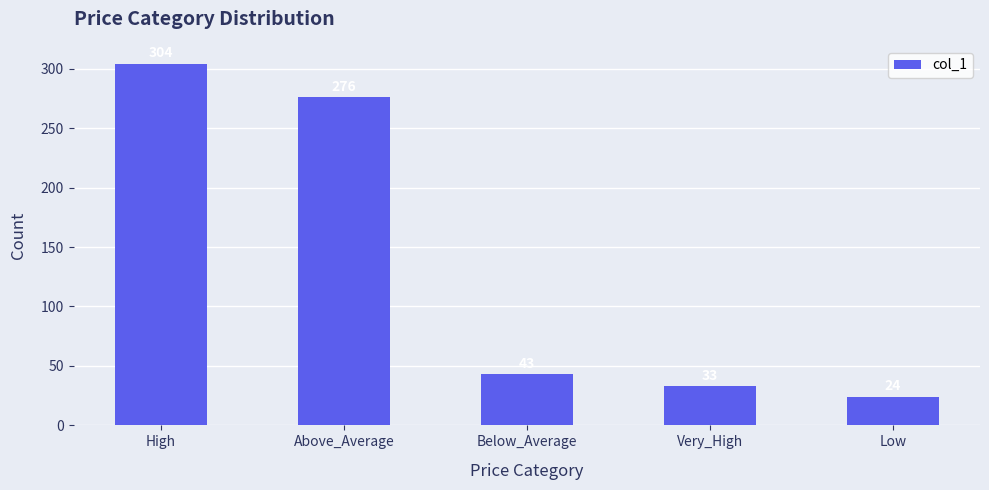

What is the maximum value shown in the chart?

304